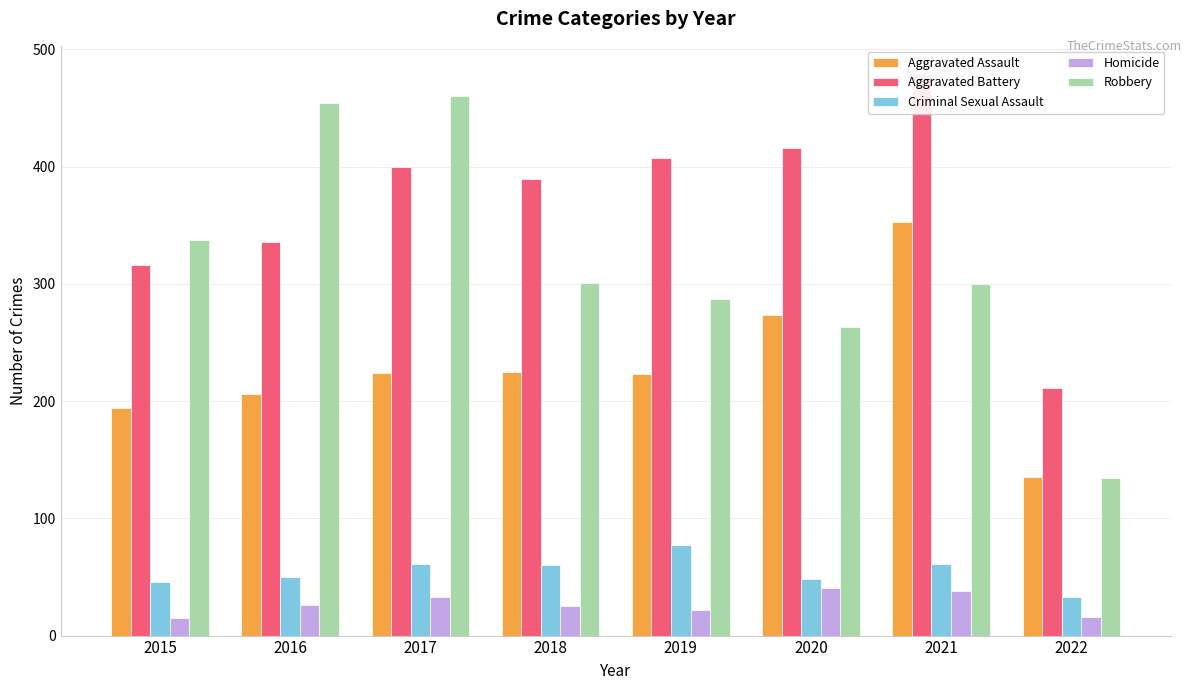

Is it true that Criminal Sexual Assault equals 15 at 2015?

False